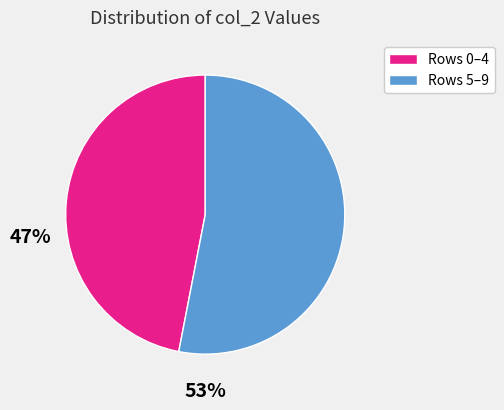

Is there a majority slice in this chart?

Yes